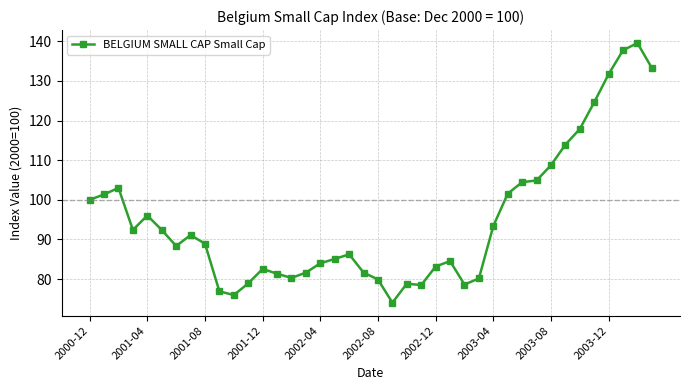

What is the minimum value shown in the chart?

74.1